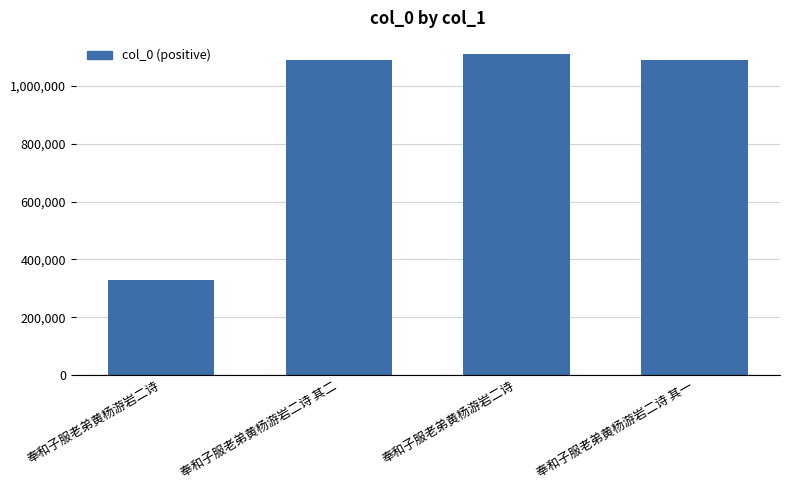

What is the difference between the maximum and minimum values?

783815